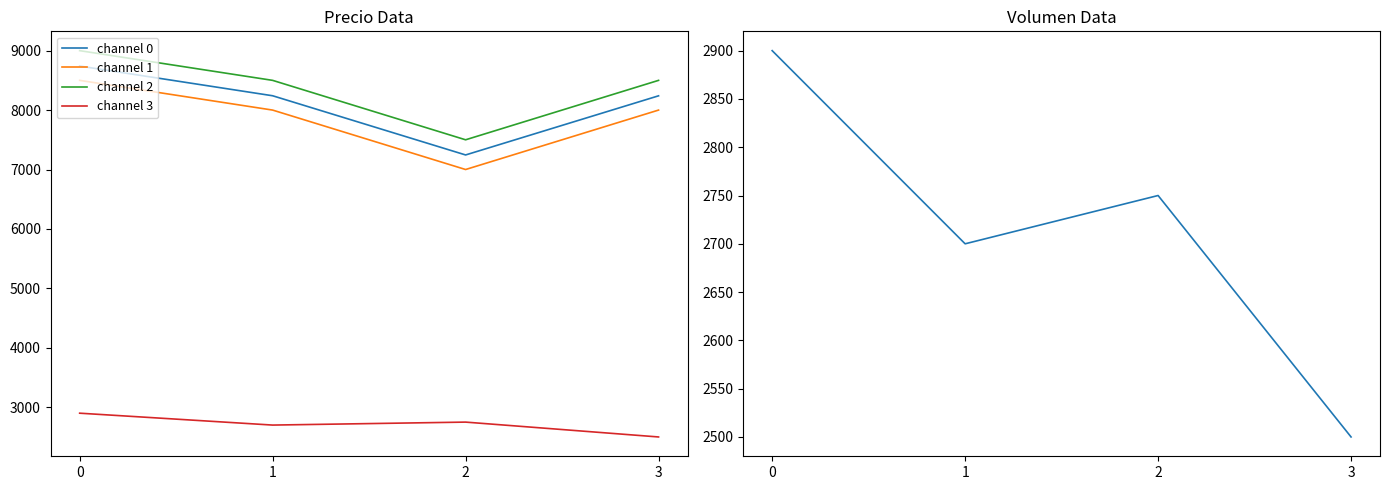

What is the value of the Volumen point at the 1st from the left?

2900